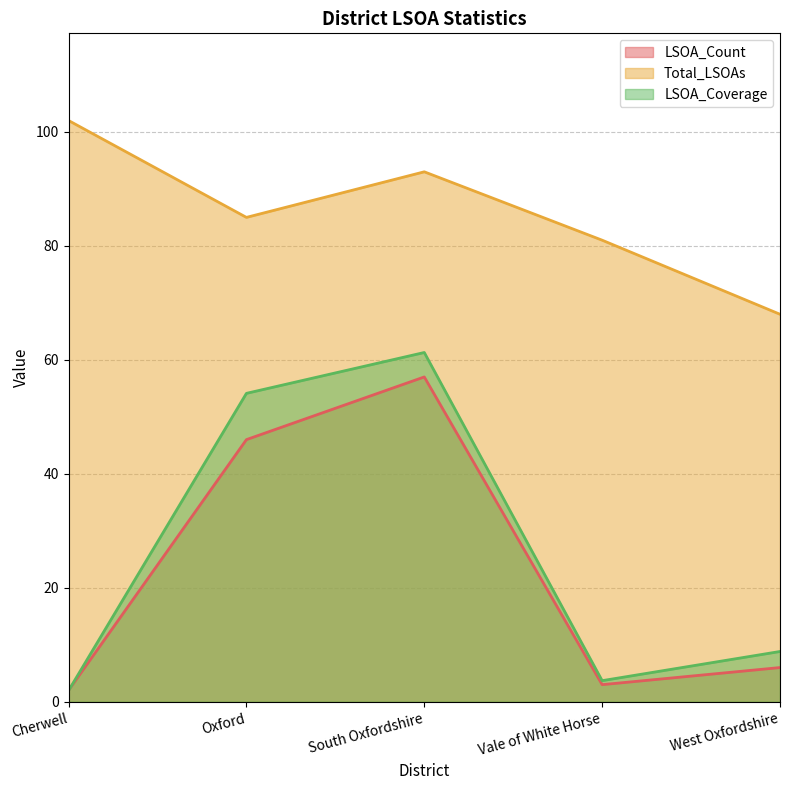

At which category is the sum across all series the highest?

South Oxfordshire